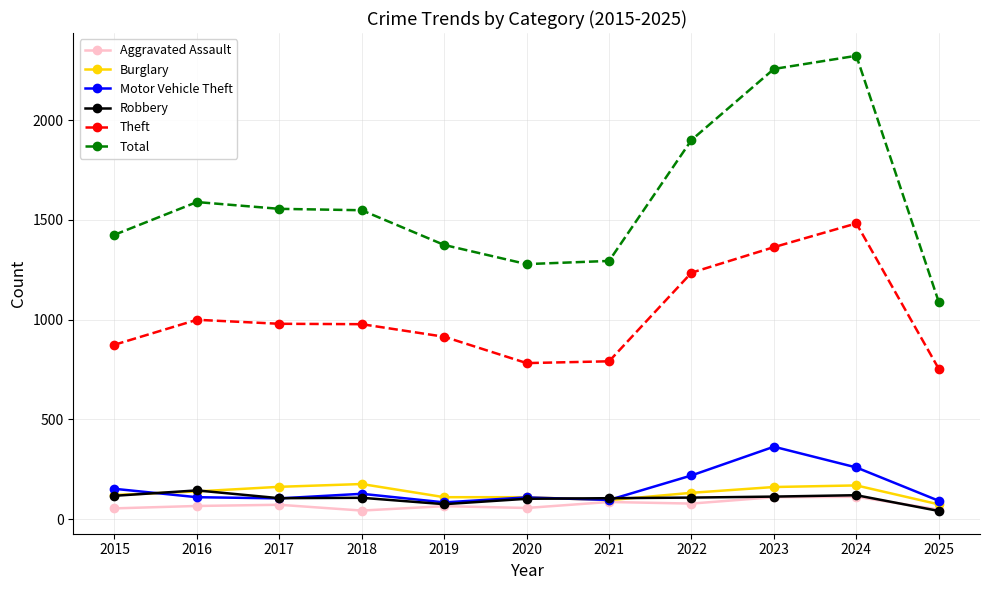

The value of Total at 2016 is 1589. True or false?

True